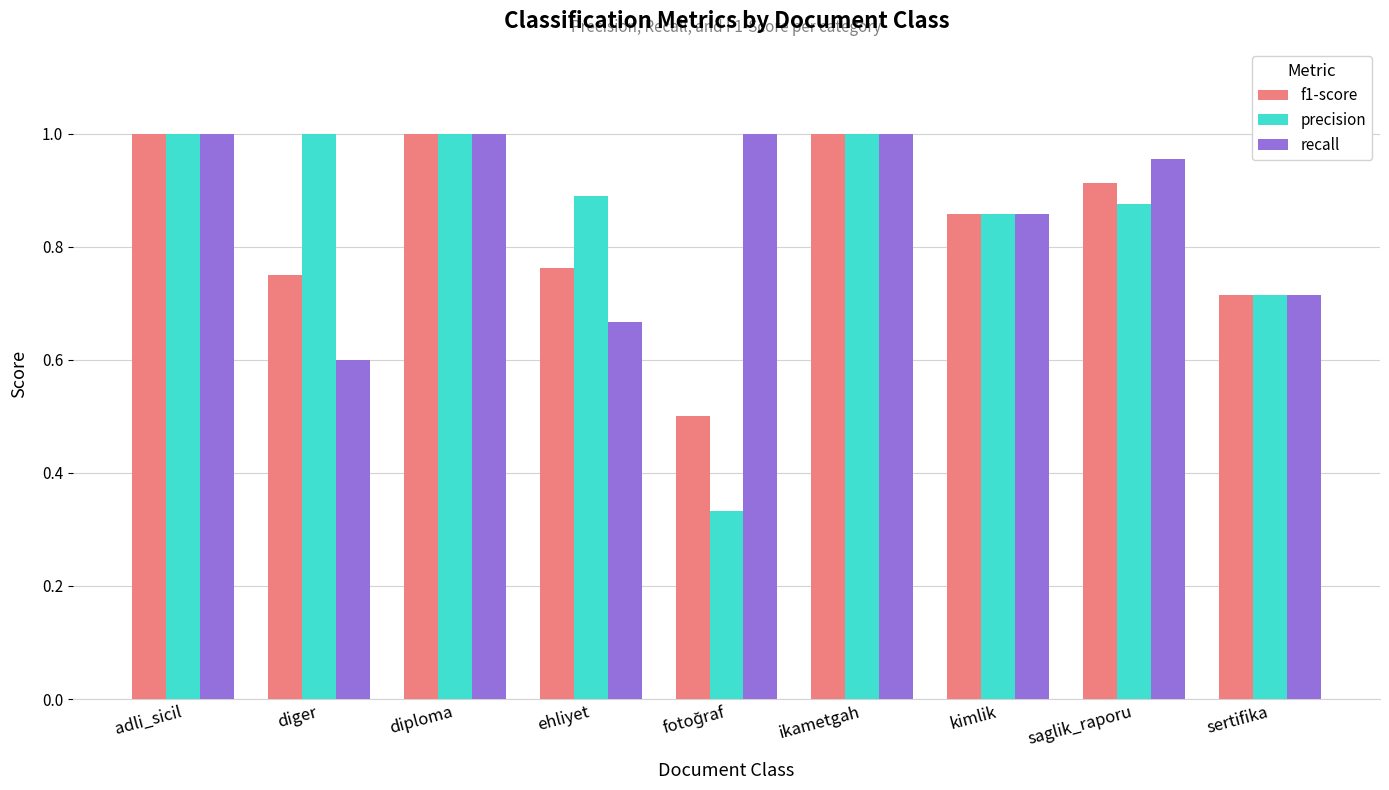

Where is recall nearest to the value 0?

diger